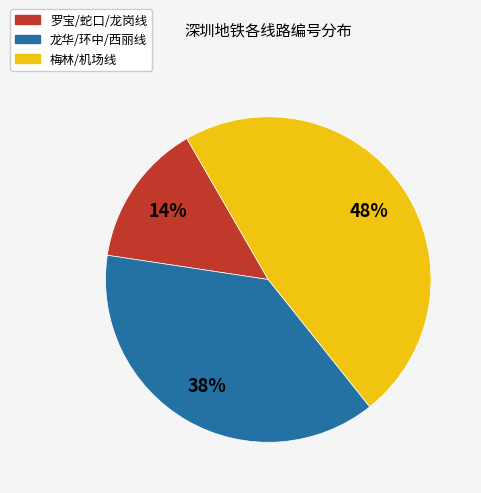

Is there any slice that represents more than half of the pie?

No